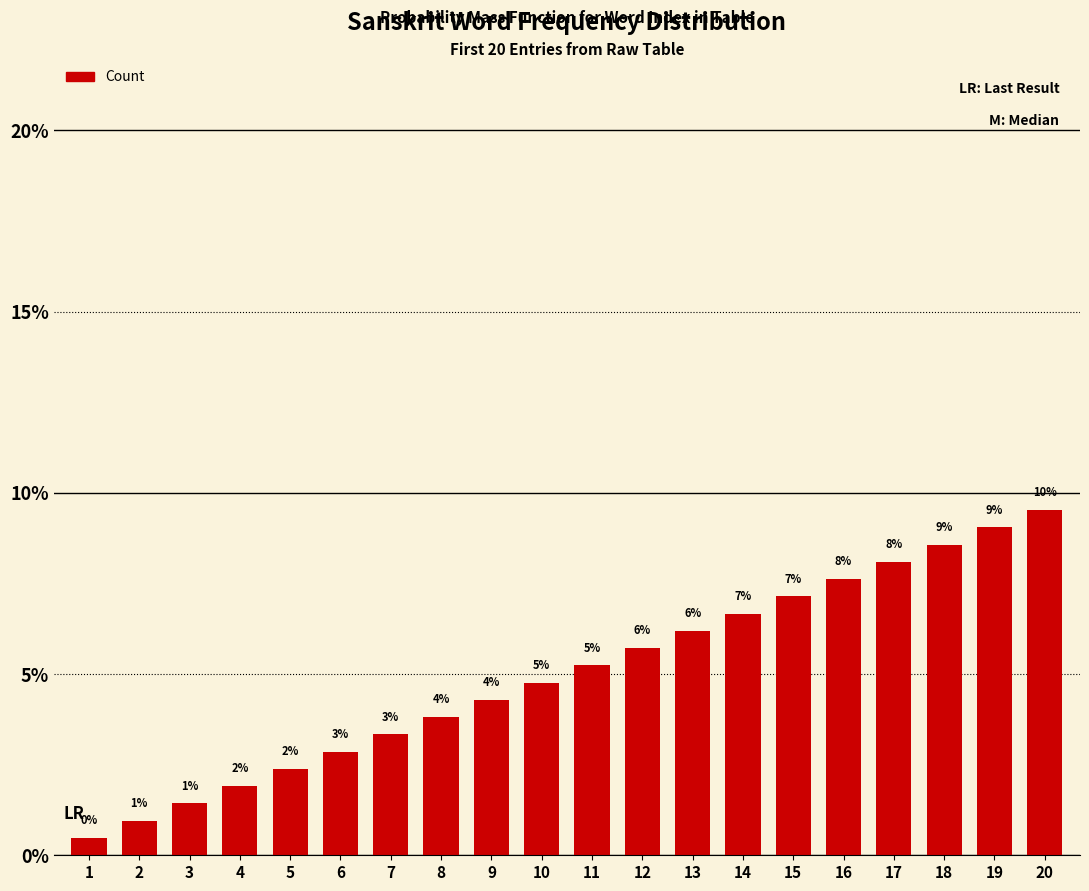

What is the smallest value displayed?

0.5